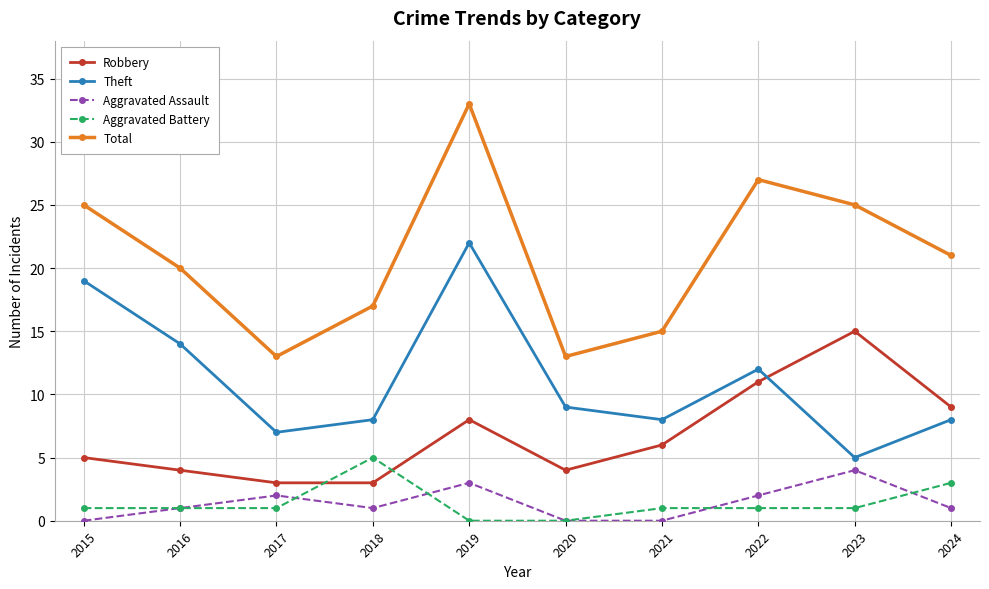

Where is the first local maximum for Theft?

2019